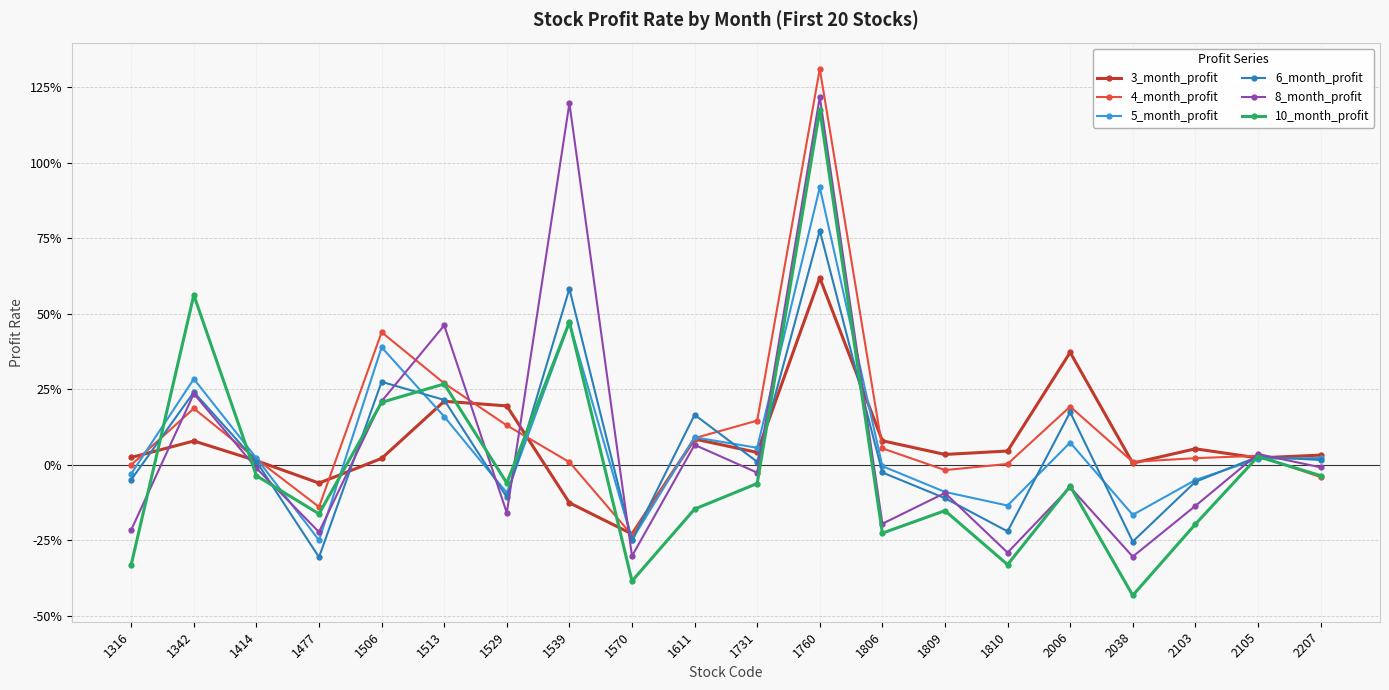

Reading left to right, extract all data points from this chart.

3_month_profit: 1316=0.0	1342=0.1	1414=0.0	1477=-0.1	1506=0.0	1513=0.2	1529=0.2	1539=-0.1	1570=-0.2	1611=0.1	1731=0.0	1760=0.6	1806=0.1	1809=0.0	1810=0.0	2006=0.4	2038=0.0	2103=0.1	2105=0.0	2207=0.0
4_month_profit: 1316=0.0	1342=0.2	1414=0.0	1477=-0.1	1506=0.4	1513=0.3	1529=0.1	1539=0.0	1570=-0.2	1611=0.1	1731=0.1	1760=1.3	1806=0.1	1809=-0.0	1810=0.0	2006=0.2	2038=0.0	2103=0.0	2105=0.0	2207=-0.0
5_month_profit: 1316=-0.0	1342=0.3	1414=0.0	1477=-0.2	1506=0.4	1513=0.2	1529=-0.1	1539=0.5	1570=-0.2	1611=0.1	1731=0.1	1760=0.9	1806=-0.0	1809=-0.1	1810=-0.1	2006=0.1	2038=-0.2	2103=-0.1	2105=0.0	2207=0.0
6_month_profit: 1316=-0.0	1342=0.2	1414=0.0	1477=-0.3	1506=0.3	1513=0.2	1529=-0.1	1539=0.6	1570=-0.2	1611=0.2	1731=0.0	1760=0.8	1806=-0.0	1809=-0.1	1810=-0.2	2006=0.2	2038=-0.3	2103=-0.1	2105=0.0	2207=0.0
8_month_profit: 1316=-0.2	1342=0.2	1414=-0.0	1477=-0.2	1506=0.2	1513=0.5	1529=-0.2	1539=1.2	1570=-0.3	1611=0.1	1731=-0.0	1760=1.2	1806=-0.2	1809=-0.1	1810=-0.3	2006=-0.1	2038=-0.3	2103=-0.1	2105=0.0	2207=-0.0
10_month_profit: 1316=-0.3	1342=0.6	1414=-0.0	1477=-0.2	1506=0.2	1513=0.3	1529=-0.1	1539=0.5	1570=-0.4	1611=-0.1	1731=-0.1	1760=1.2	1806=-0.2	1809=-0.2	1810=-0.3	2006=-0.1	2038=-0.4	2103=-0.2	2105=0.0	2207=-0.0